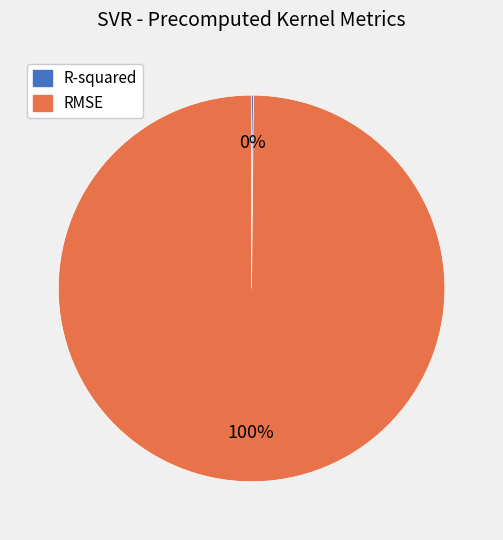

What is the largest slice in the pie chart?

RMSE